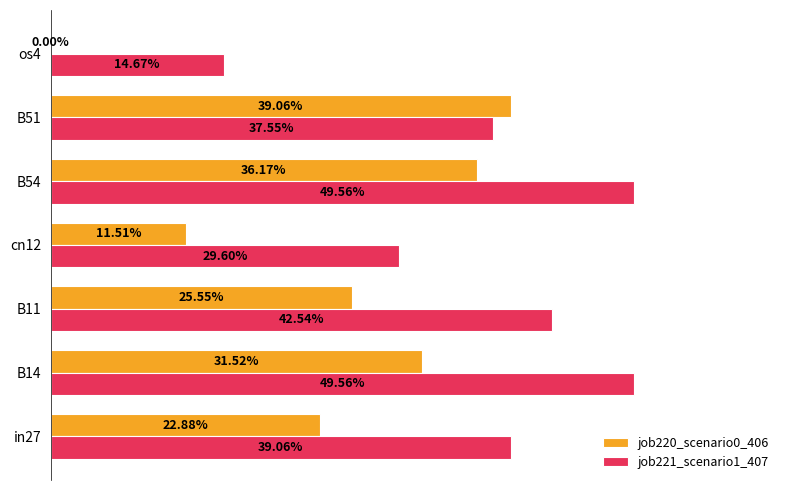

What are all the series names shown in the legend?

job220_scenario0_406, job221_scenario1_407